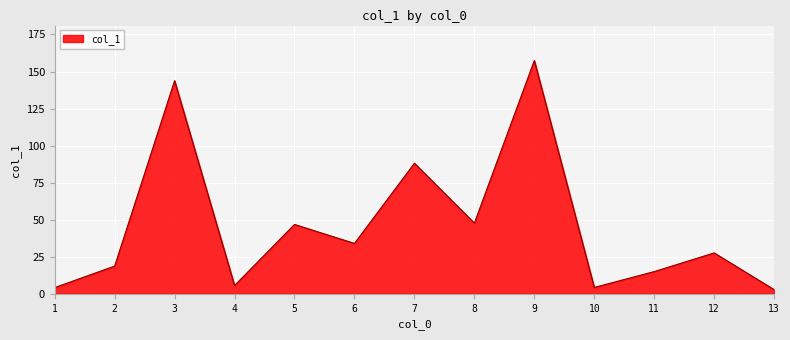

What is the minimum value shown in the chart?

2.8